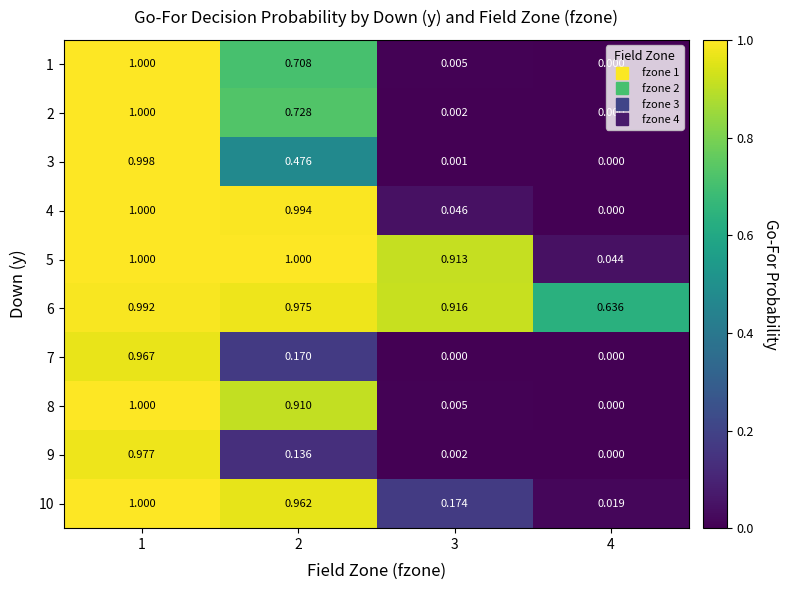

Is the value of 1 at 3 greater than the value of 8 at 4?

Yes